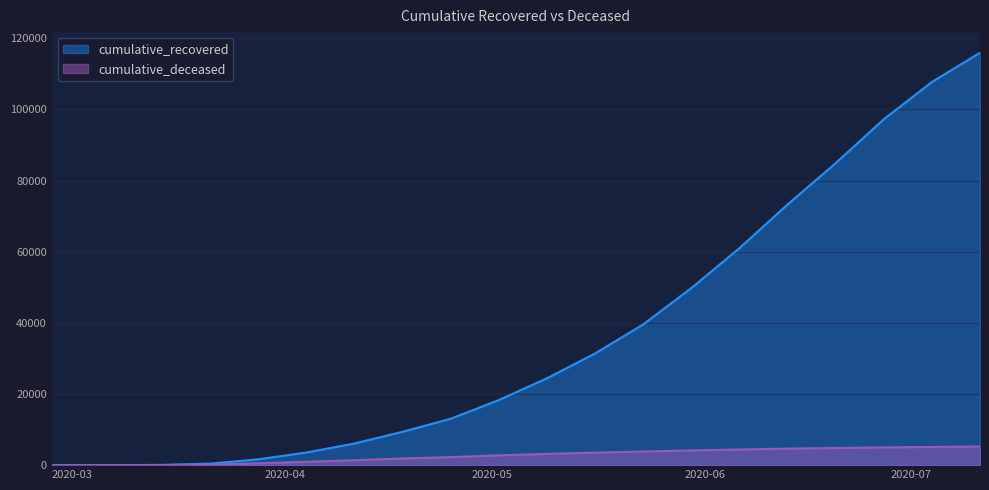

What is the total value across all series at 2020-05-23?

43367